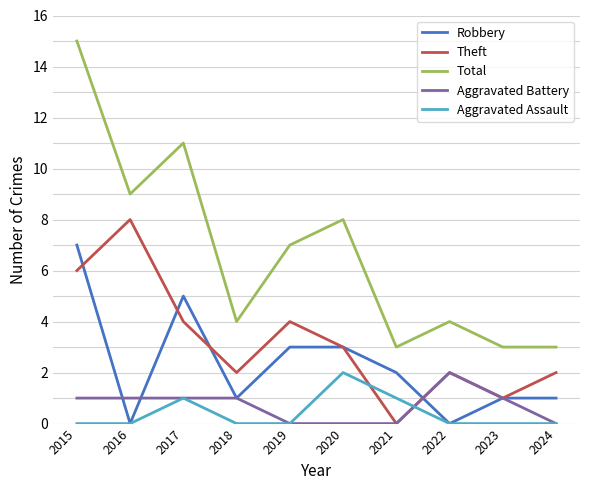

At which category does Total reach its first local valley?

2016